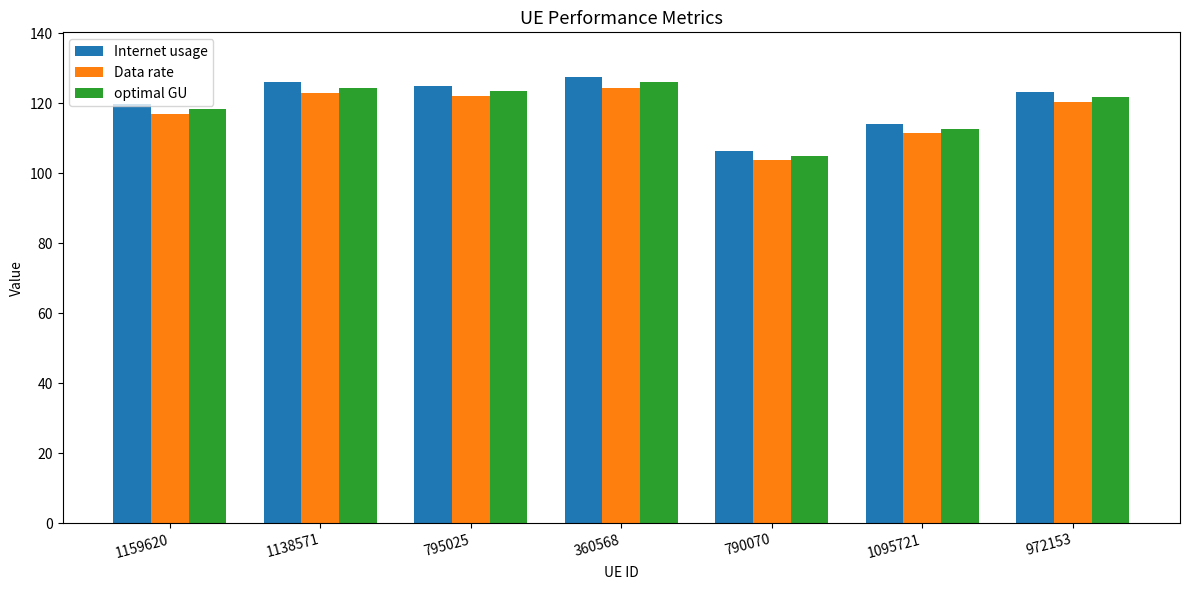

True or false: optimal GU has a value of 123.4 at 795025.

True